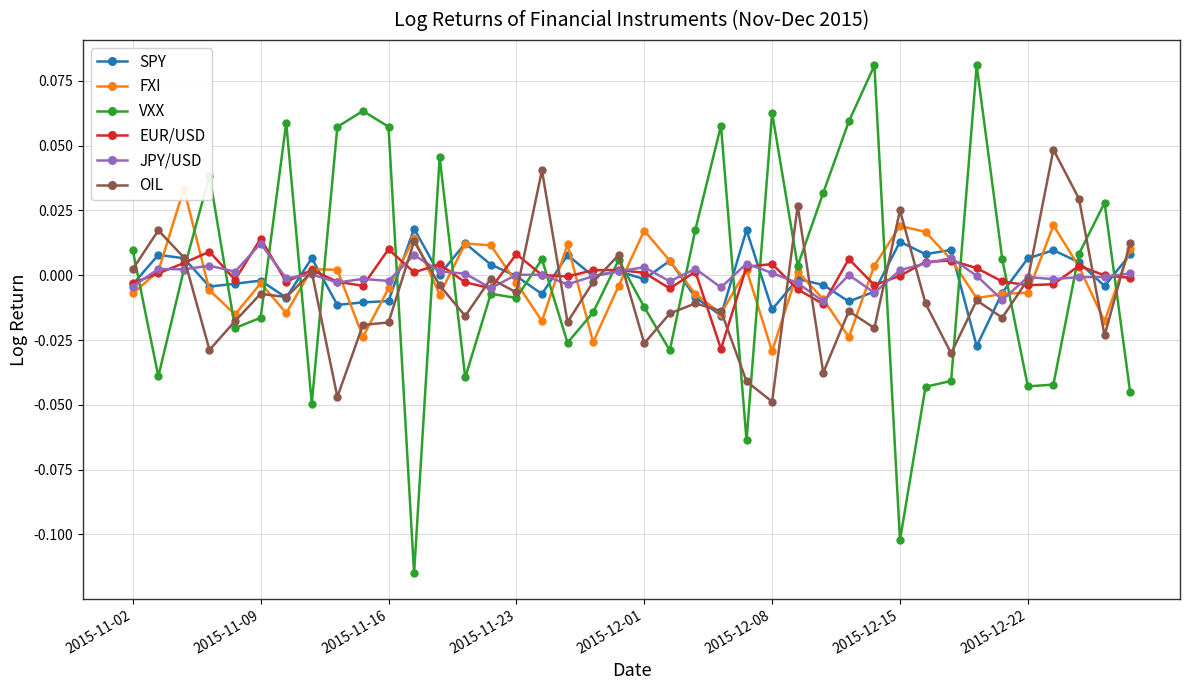

At which label does JPY/USD reach its peak?

2015-11-09